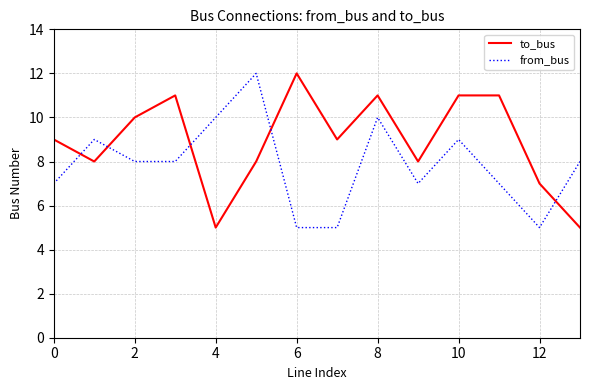

Which series has the largest total across all categories?

to_bus